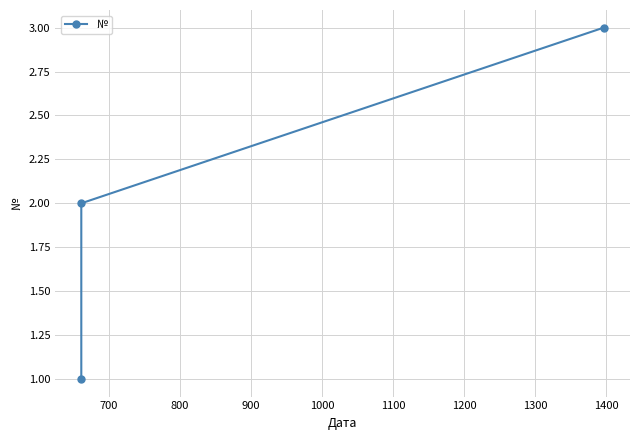

Count the values in the range 1 to 3.

3